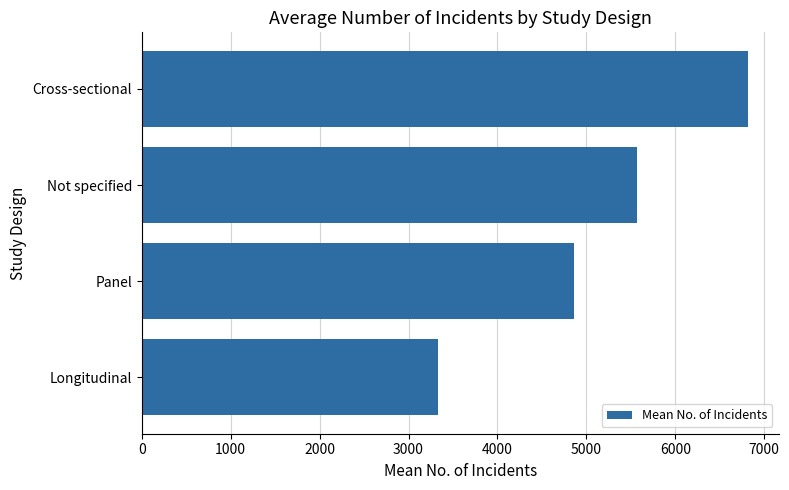

Are the bars horizontal?

Yes